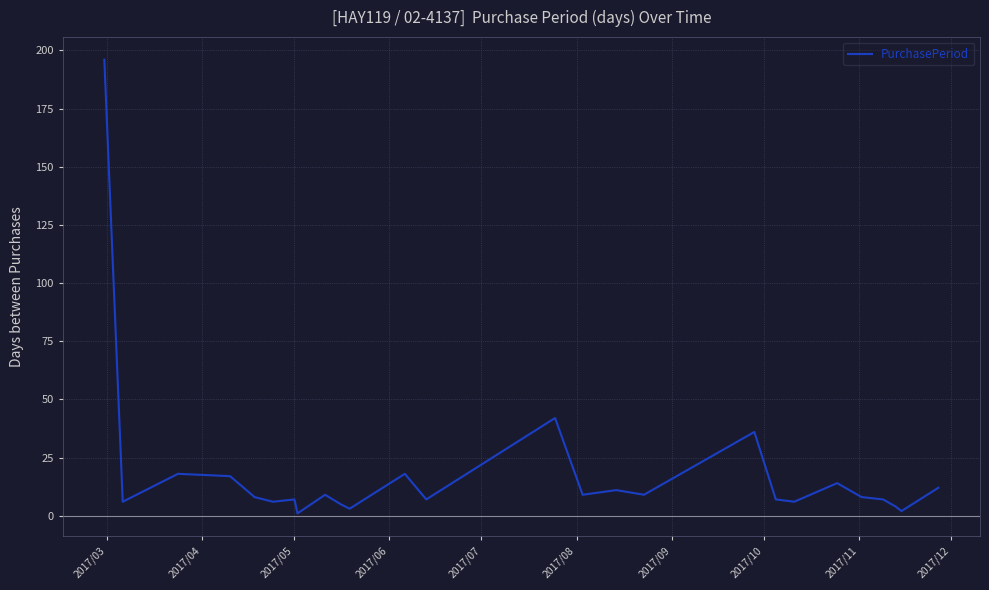

What is the difference between the maximum and minimum values?

195